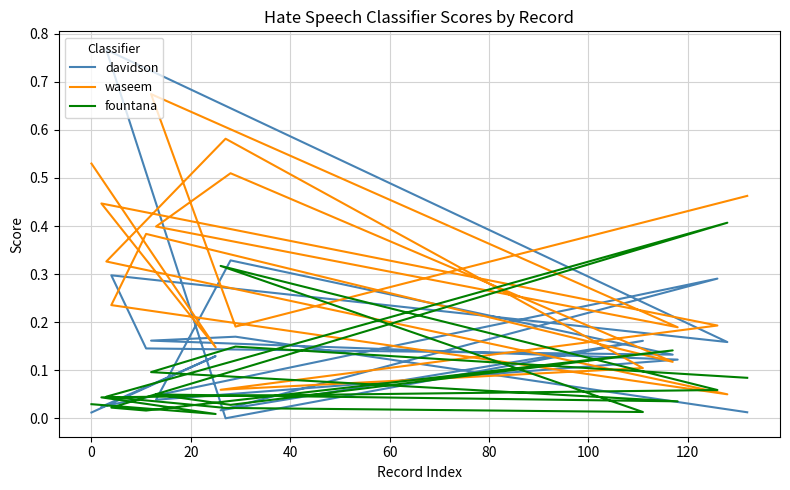

What is the sum of all davidson values?

3.0